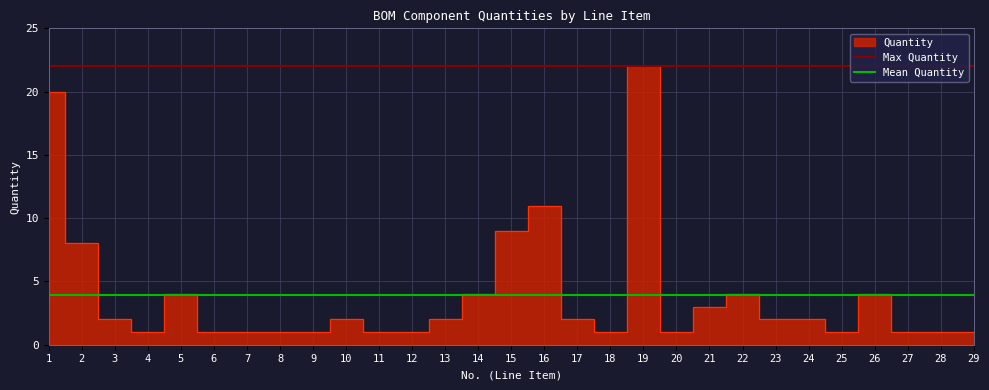

What is the approximate value at 28?

1